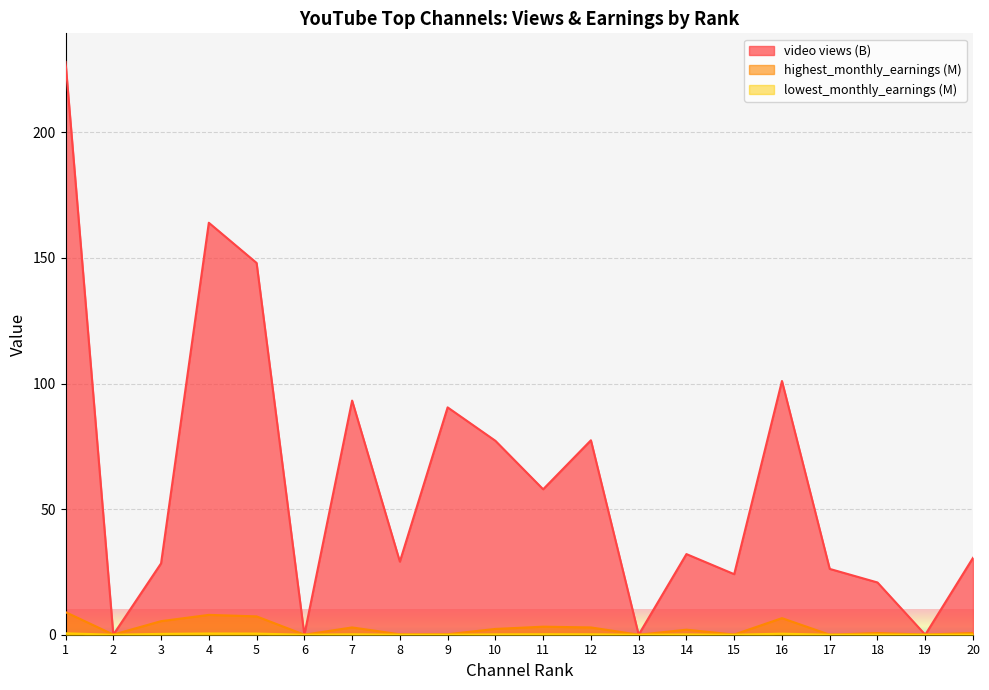

Reading left to right, list all the values displayed in this chart.

video views (B): 1=228.0	2=0.0	3=28.4	4=164.0	5=148.0	6=0.0	7=93.2	8=29.1	9=90.5	10=77.2	11=57.9	12=77.4	13=0.0	14=32.1	15=24.1	16=101.0	17=26.2	18=20.8	19=0.0	20=30.6
highest_monthly_earnings (M): 1=9.0	2=0.1	3=5.4	4=7.9	5=7.3	6=0.0	7=2.9	8=0.2	9=0.2	10=2.3	11=3.2	12=2.9	13=0.0	14=2.0	15=0.1	16=6.6	17=0.0	18=0.7	19=0.1	20=0.7
lowest_monthly_earnings (M): 1=0.6	2=0.0	3=0.3	4=0.5	5=0.5	6=0.0	7=0.2	8=0.0	9=0.0	10=0.1	11=0.2	12=0.2	13=0.0	14=0.1	15=0.0	16=0.4	17=0.0	18=0.0	19=0.0	20=0.0